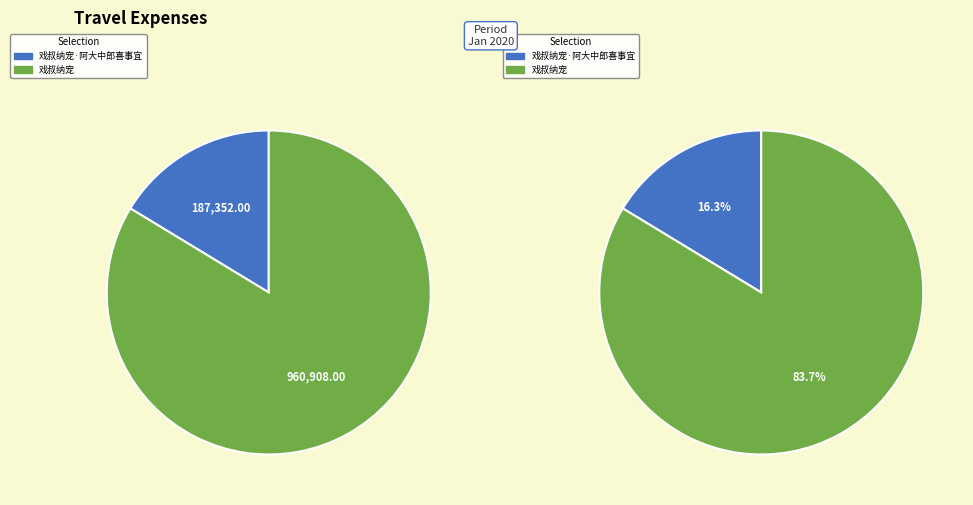

True or false: 戏叔纳宠·阿大中郎喜事宜 accounts for 16% of the total.

True